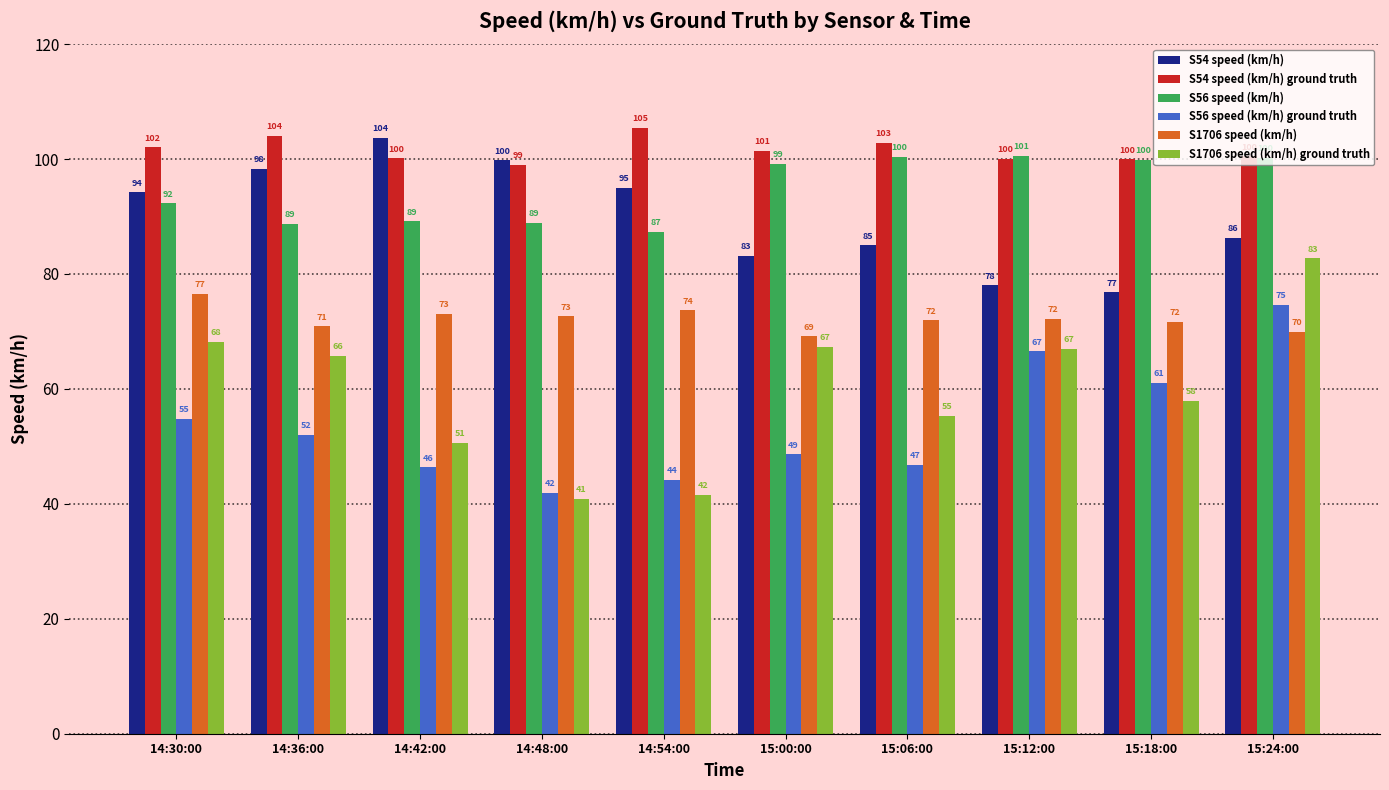

What is the smallest value displayed?

40.9